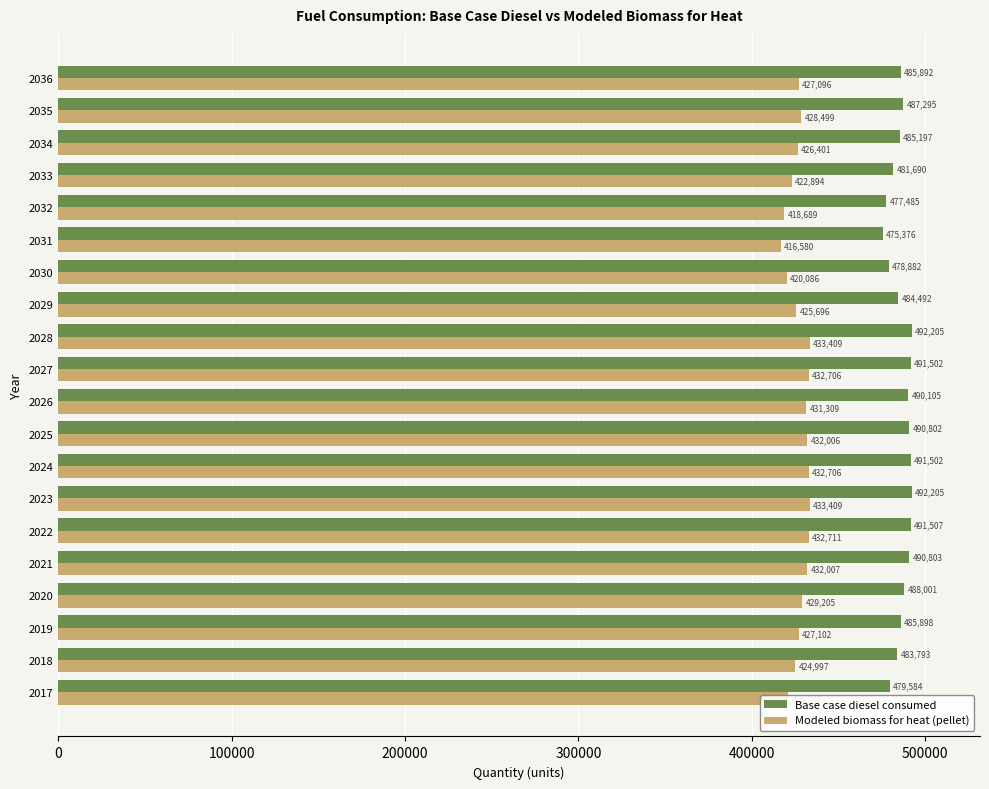

At 2019, list the series in order from smallest to largest.

Modeled biomass for heat (pellet), Base case diesel consumed